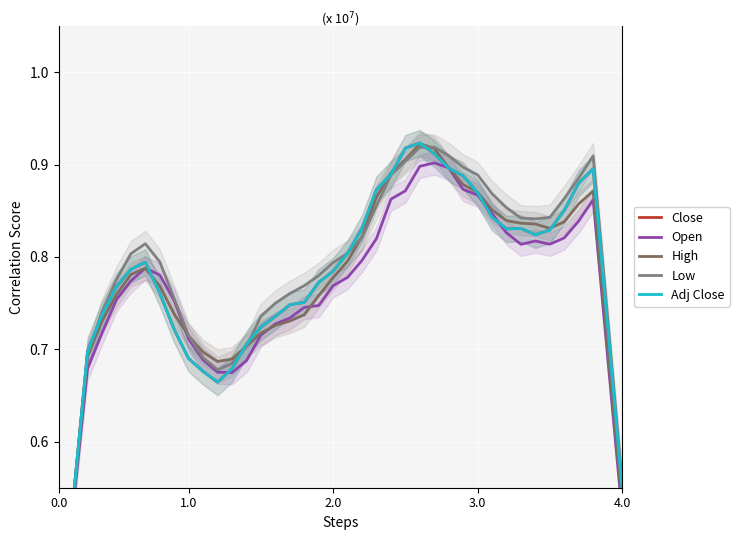

At which category does Open reach its first local peak?

6